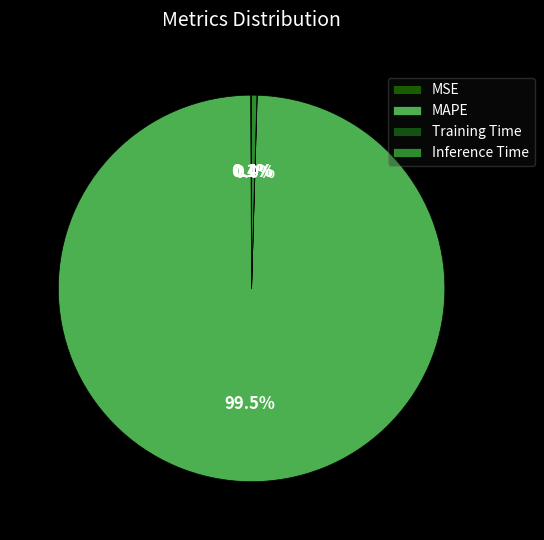

Is there any slice that represents more than half of the pie?

Yes